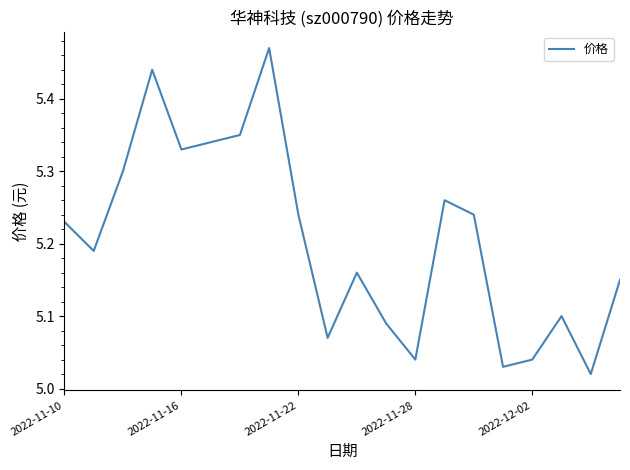

The chart shows a value of 8.9 at 2022-11-28. True or false?

False